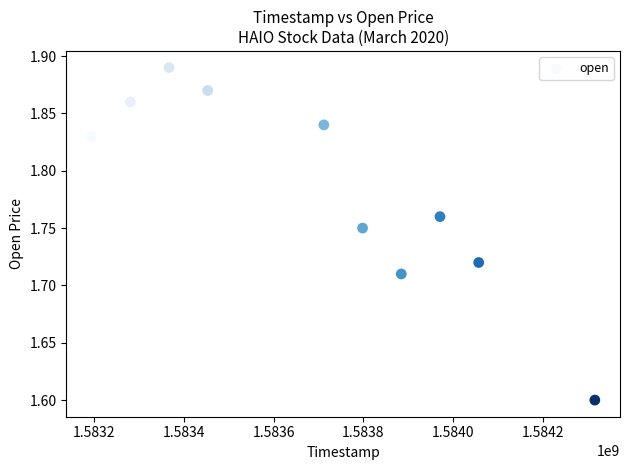

What is the average X value?

1583703360.0